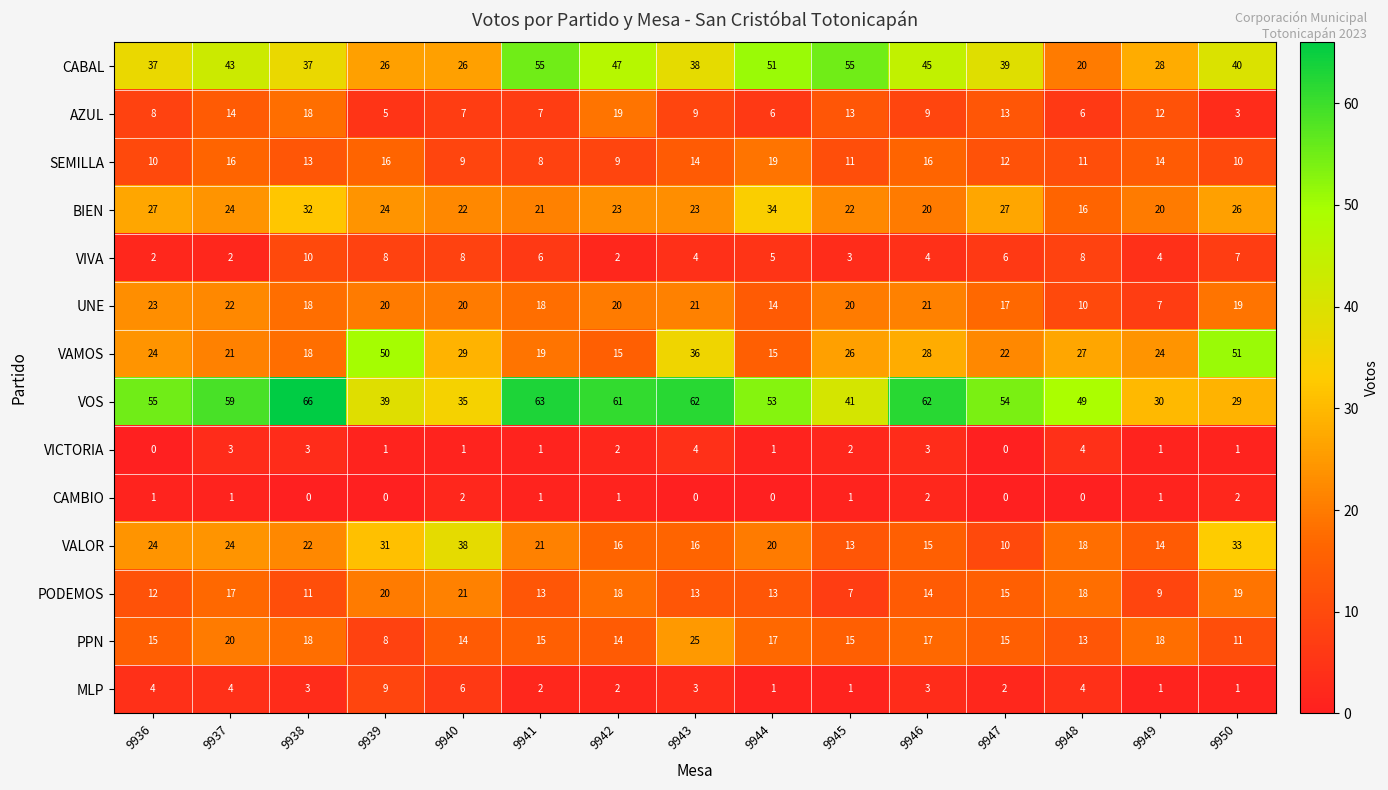

Which series has the largest range (max minus min)?

VOS